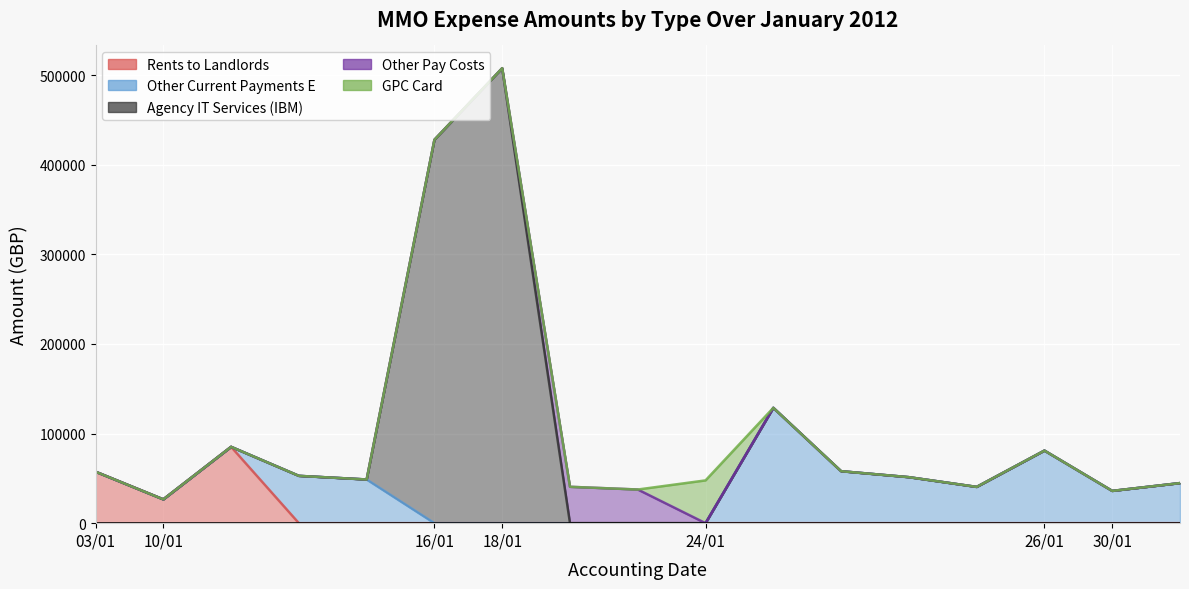

Reading right to left, what are all the values shown in this chart?

Rents to Landlords: 0.0	0.0	0.0	0.0	0.0	0.0	0.0	0.0	0.0	0.0	0.0	0.0	0.0	0.0	85189.4	26560.3	57443.5
Other Current Payments E: 44729.3	36000.0	81000.0	40462.0	51332.1	58000.0	128735.2	0.0	0.0	0.0	0.0	0.0	48750.3	52803.0	0.0	0.0	0.0
Agency IT Services (IBM): 0.0	0.0	0.0	0.0	0.0	0.0	0.0	0.0	0.0	0.0	507852.7	427959.8	0.0	0.0	0.0	0.0	0.0
Other Pay Costs: 0.0	0.0	0.0	0.0	0.0	0.0	0.0	0.0	37564.5	40592.4	0.0	0.0	0.0	0.0	0.0	0.0	0.0
GPC Card: 0.0	0.0	0.0	0.0	0.0	0.0	0.0	47748.1	0.0	0.0	0.0	0.0	0.0	0.0	0.0	0.0	0.0